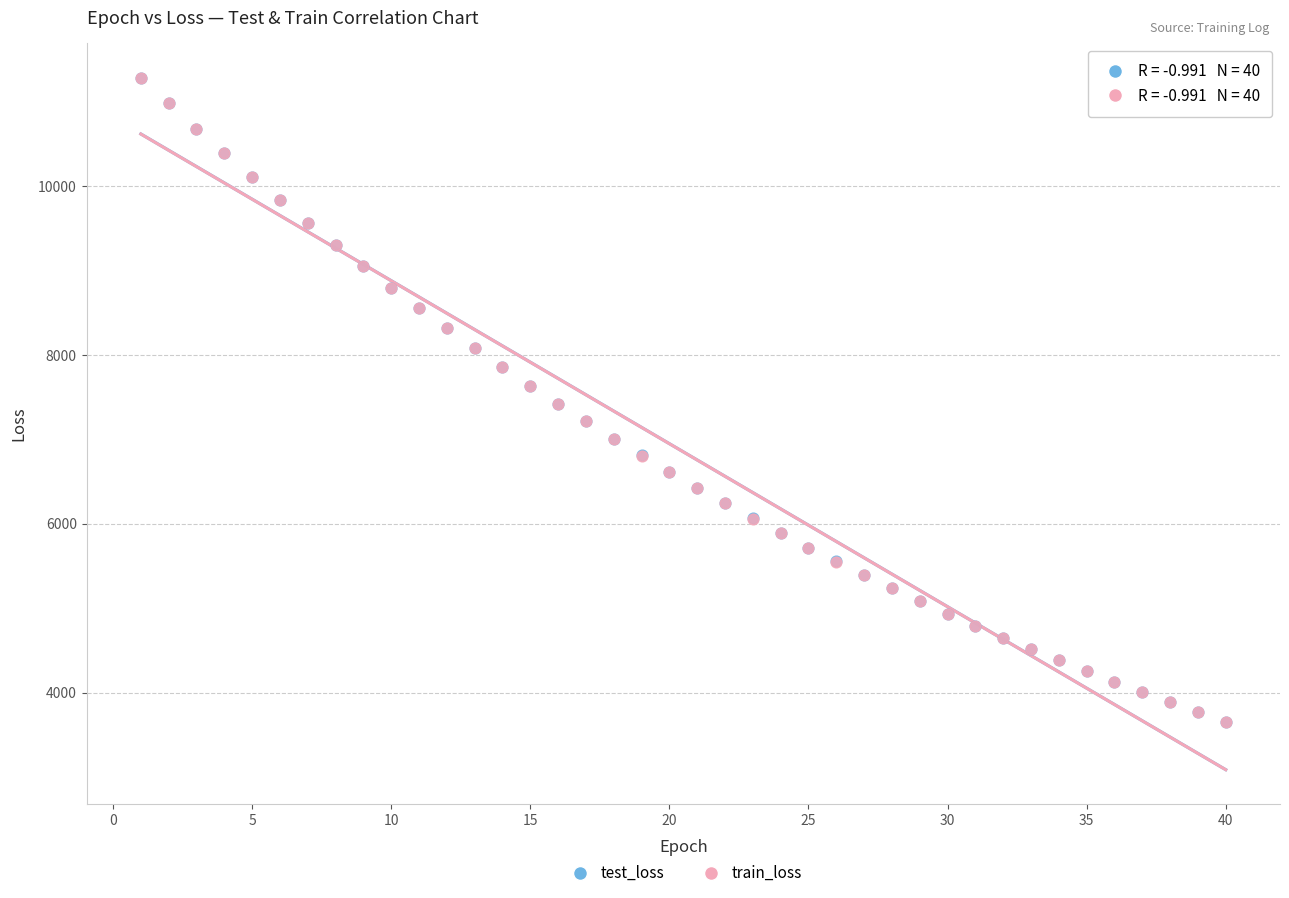

What are all the series names shown in the legend?

test_loss, train_loss